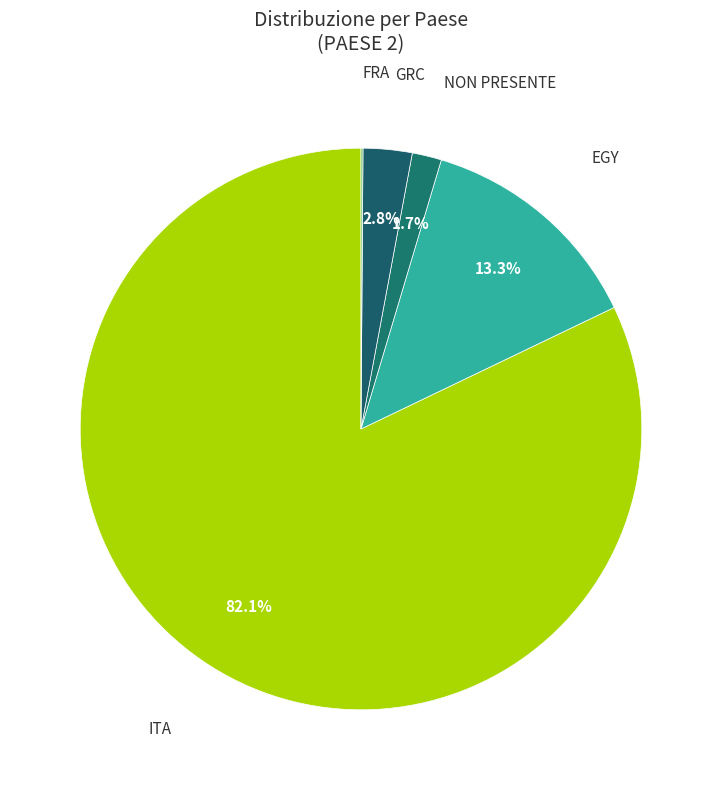

Rank the categories by value from highest to lowest.

ITA, EGY, GRC, NON PRESENTE, FRA